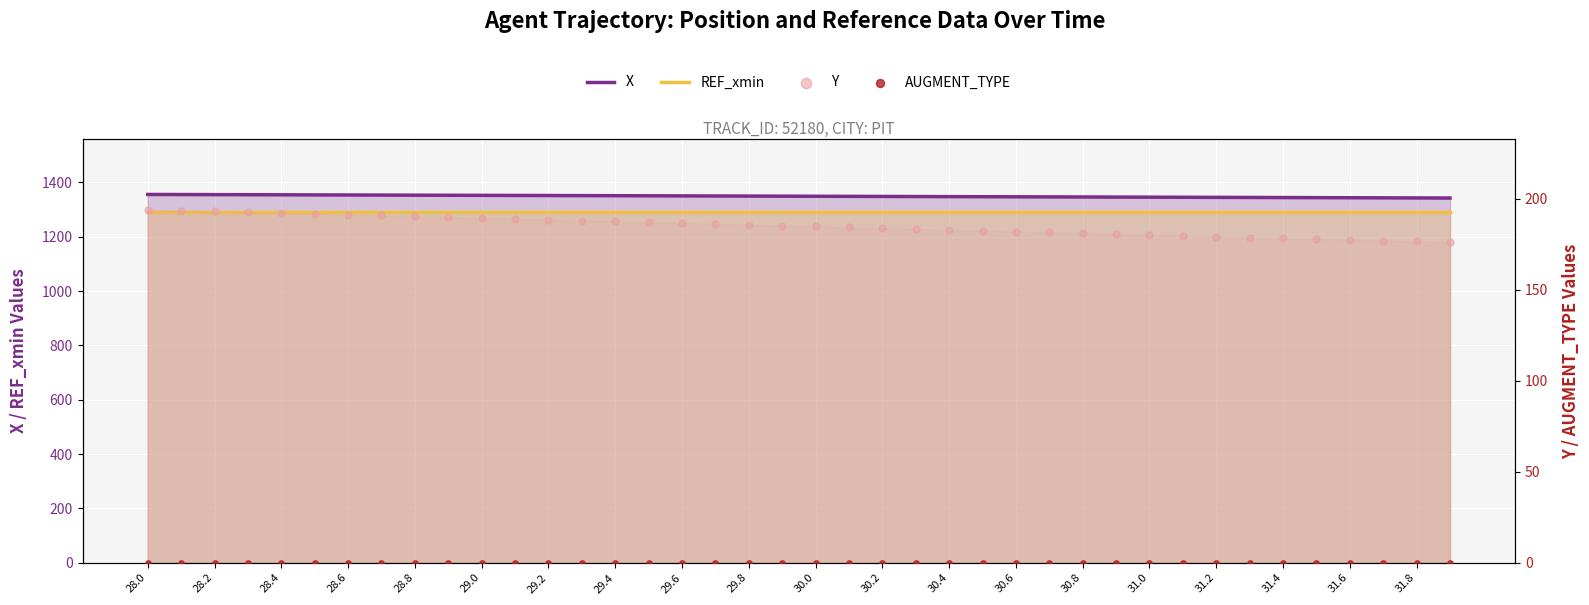

Which series reaches the minimum Y coordinate?

AUGMENT_TYPE